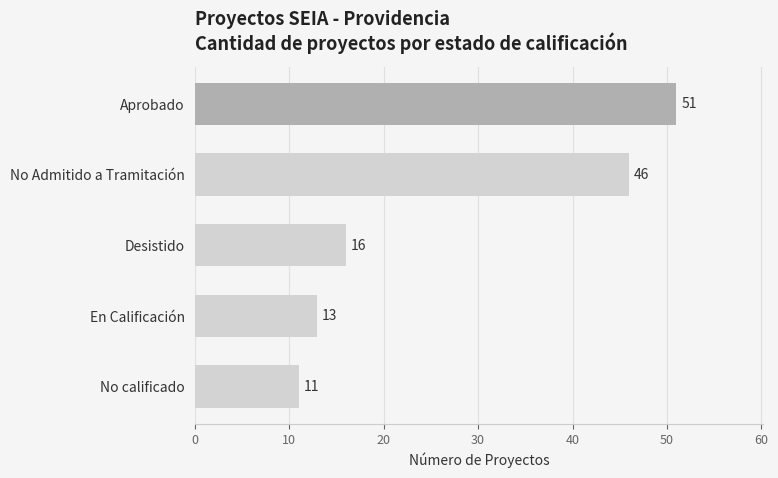

Does the chart contain any negative values?

No